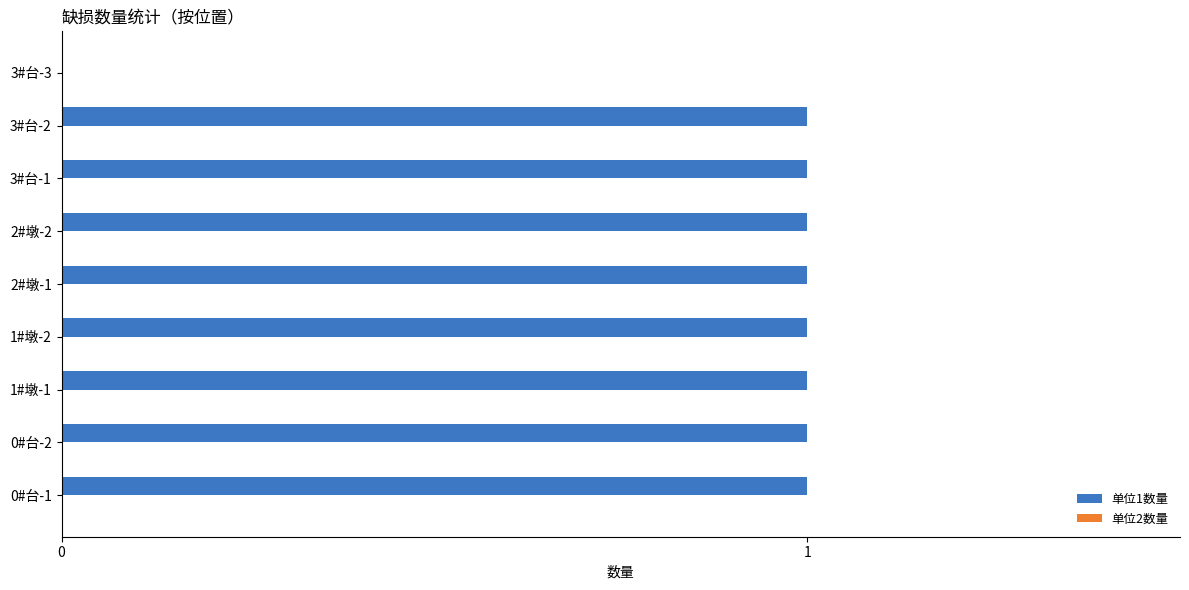

How many categories are shown in the chart?

9